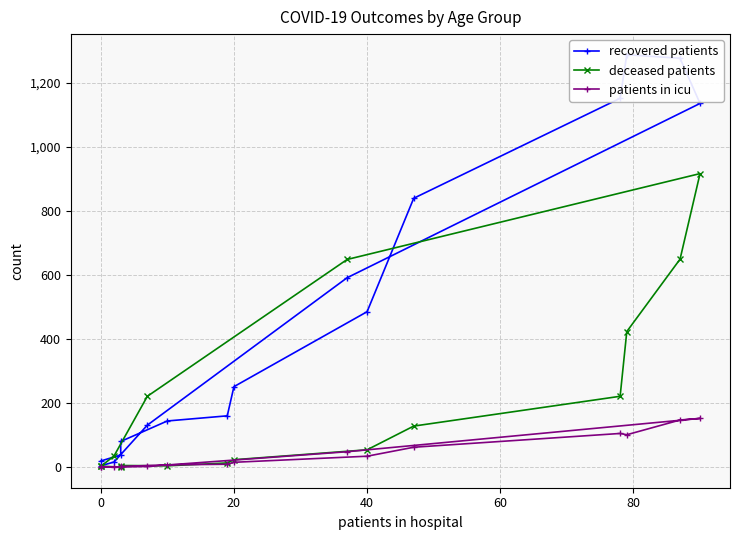

How many intersections are there between deceased patients and patients in icu?

2